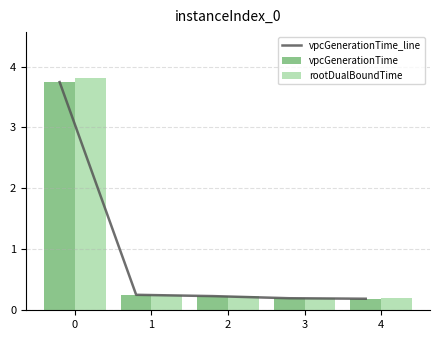

True or false: rootDualBoundTime has a value of 1.5 at 0.

False